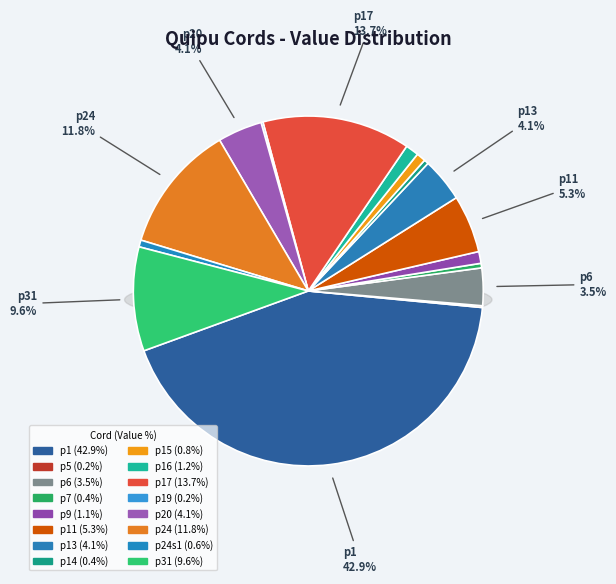

Which slice is the largest?

p1